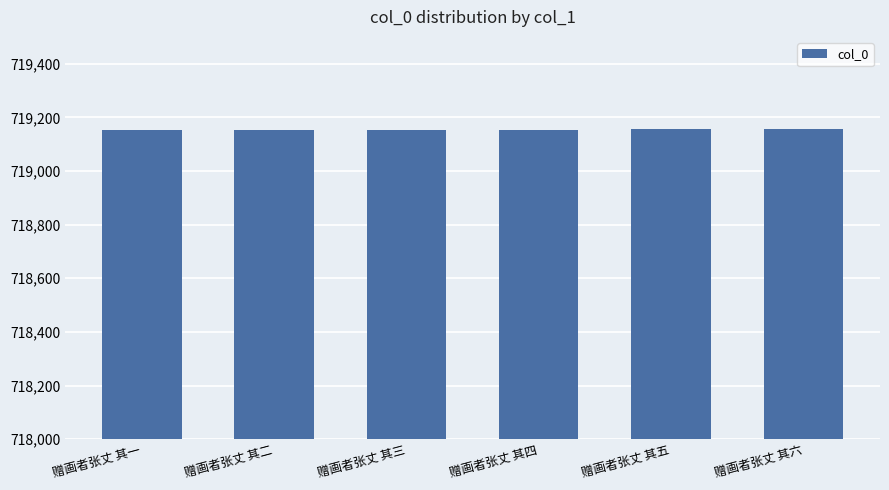

The chart shows a value of 144151 at 赠画者张丈 其六. True or false?

False